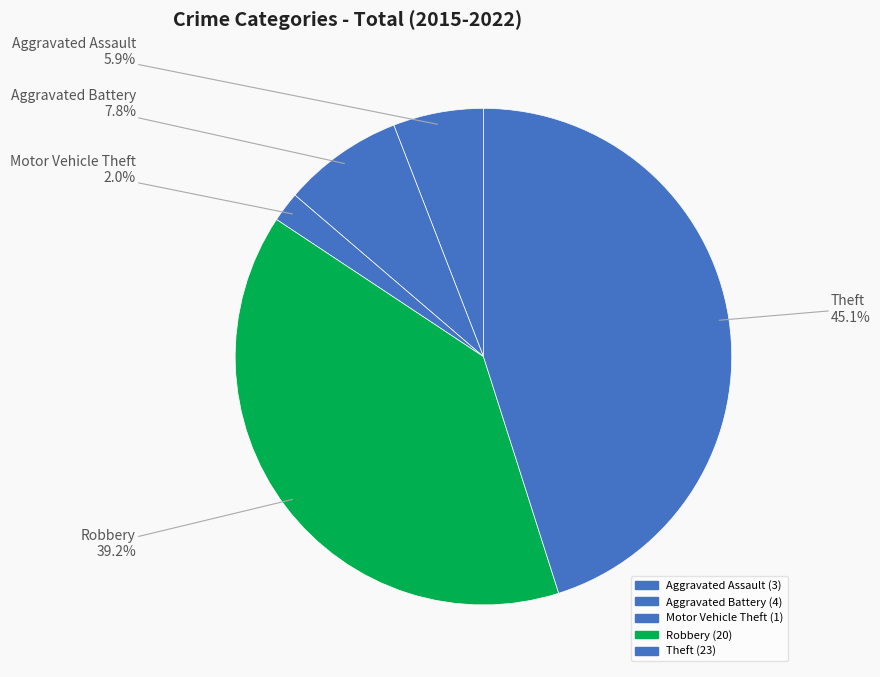

Does Aggravated Assault represent more than half of the total?

No